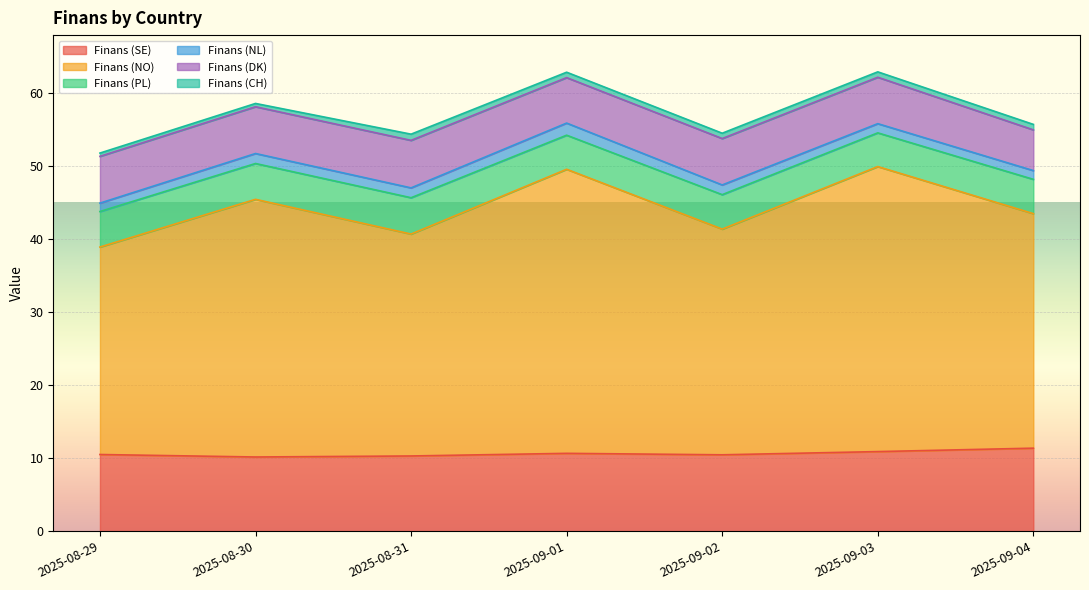

True or false: Finans (SE) and Finans (DK) intersect in this chart.

False